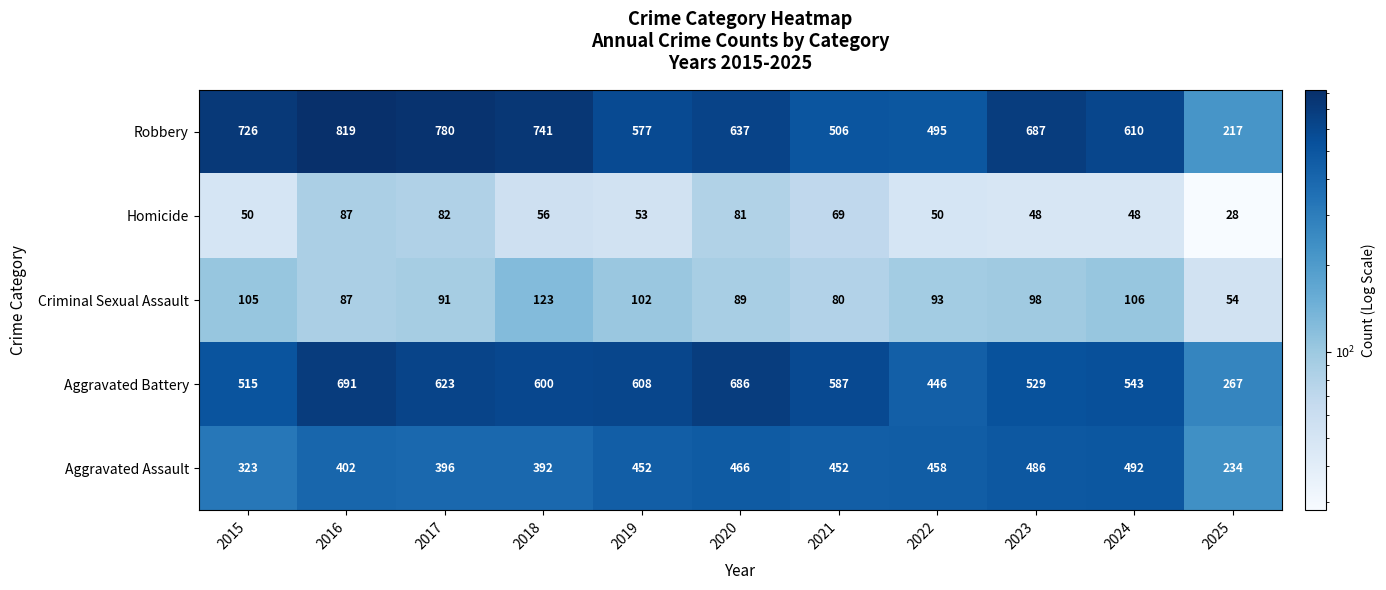

At which label is Aggravated Battery closest to 479?

2022